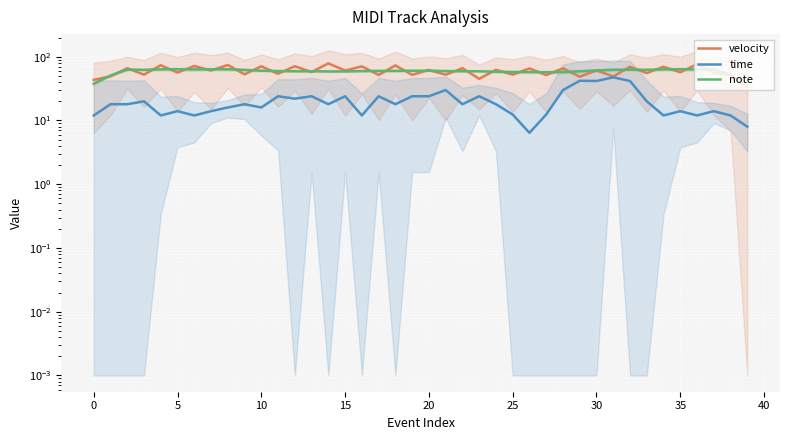

The time series shows 14.0 at 35. True or false?

True